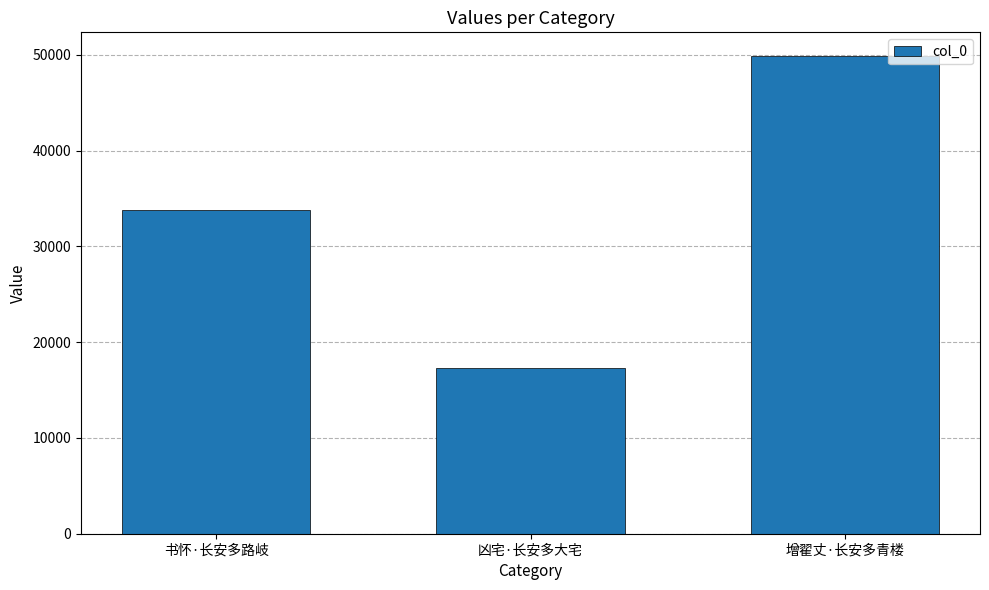

What is the minimum value shown in the chart?

17281